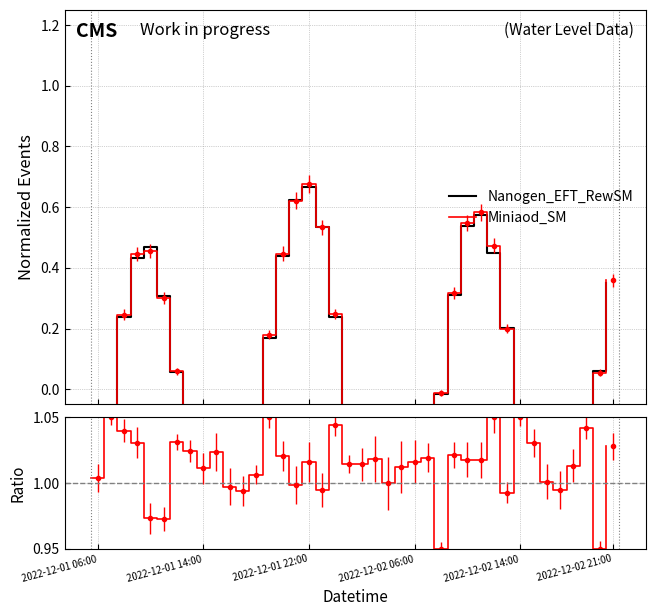

Count the number of categories in the chart.

40